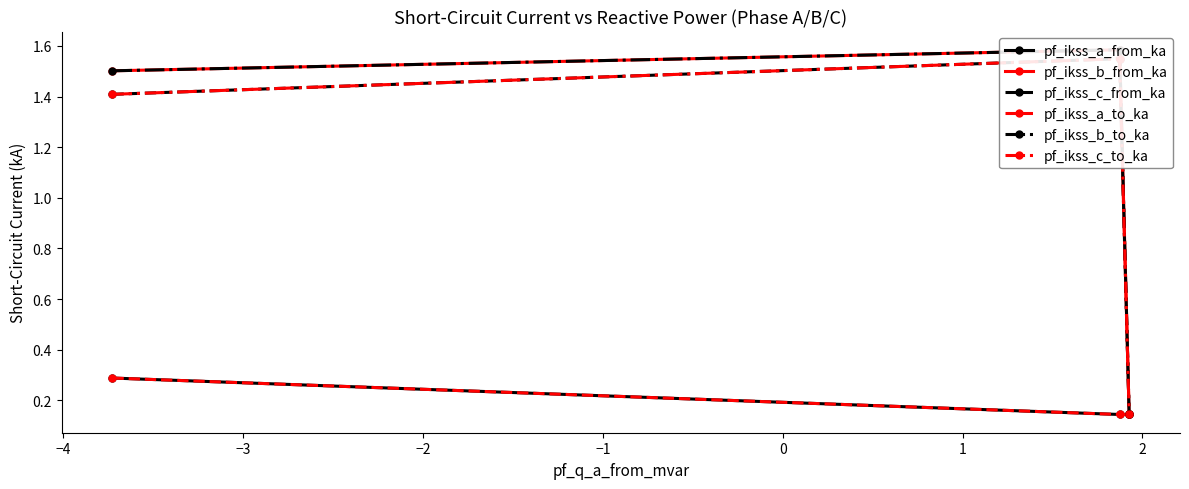

Reading right to left, transcribe all the data shown in this chart.

pf_ikss_a_from_ka: 0.1	0.1	0.3
pf_ikss_b_from_ka: 0.1	1.6	1.5
pf_ikss_c_from_ka: 0.1	1.5	1.4
pf_ikss_a_to_ka: 0.1	0.1	0.3
pf_ikss_b_to_ka: 0.1	1.6	1.5
pf_ikss_c_to_ka: 0.1	1.5	1.4